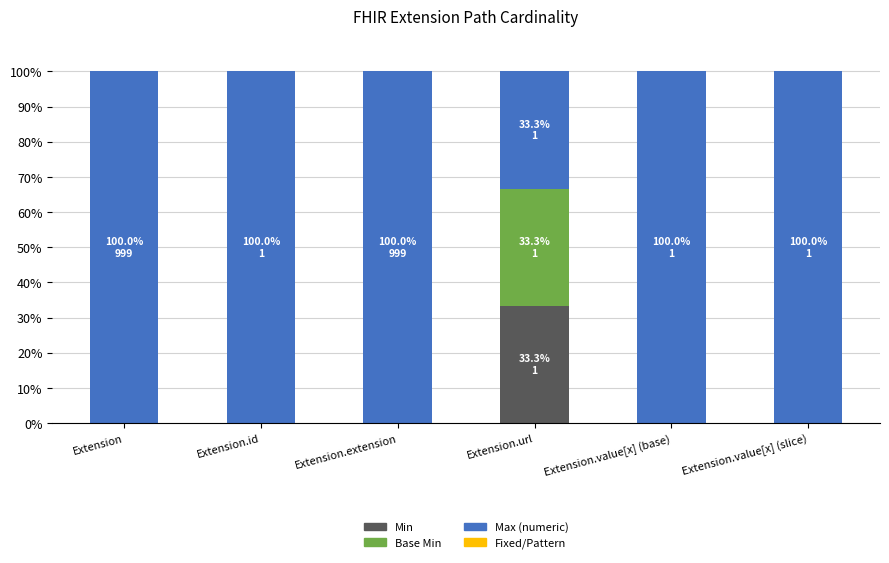

Reading right to left, transcribe the values for Min.

Extension.value[x] (slice)=0.0	Extension.value[x] (base)=0.0	Extension.url=33.3	Extension.extension=0.0	Extension.id=0.0	Extension=0.0